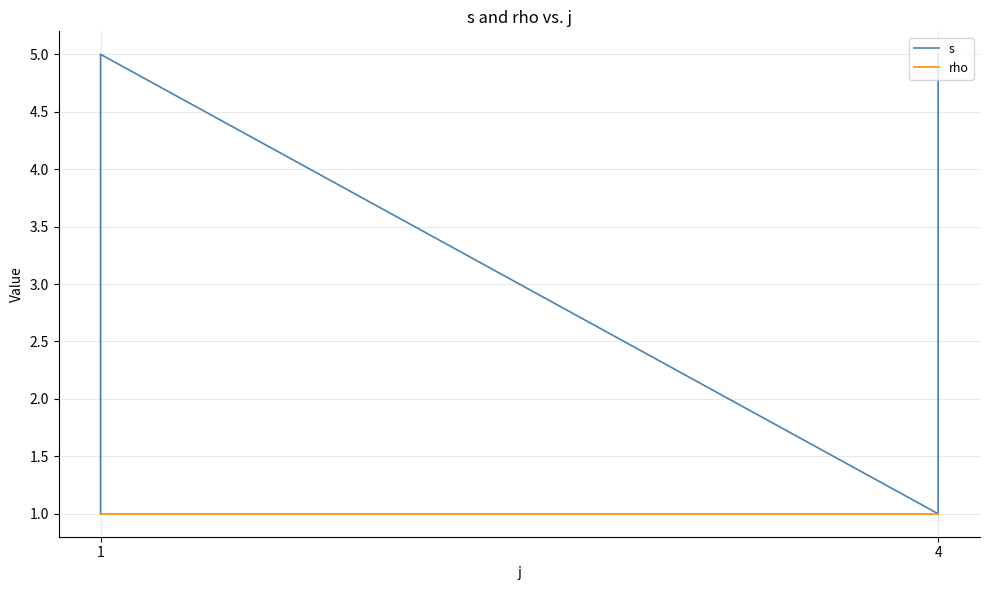

At 4, list the series in order from largest to smallest.

s, rho